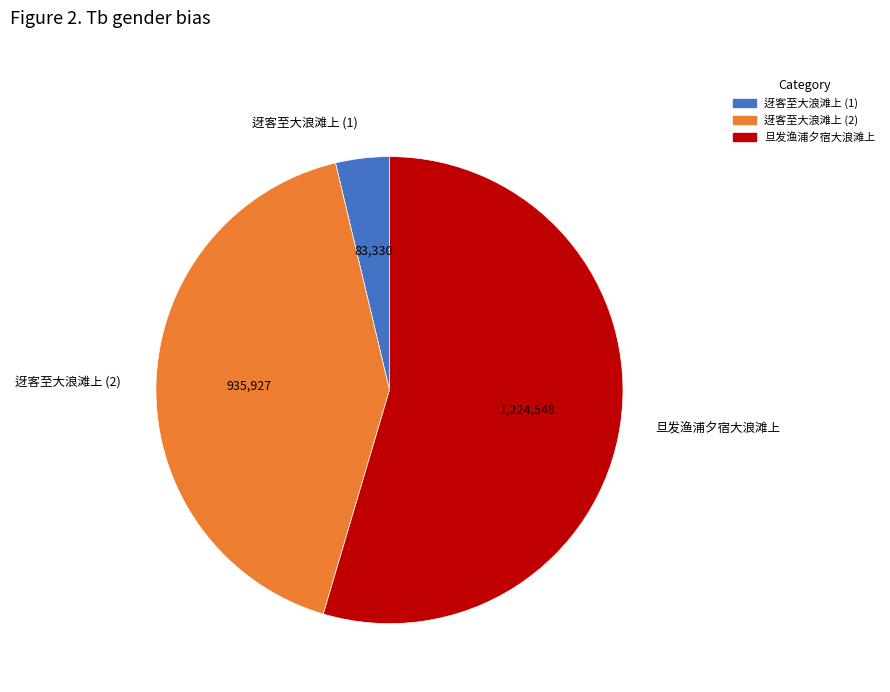

The 旦发渔浦夕宿大浪滩上 slice represents 46% of the pie. True or false?

False